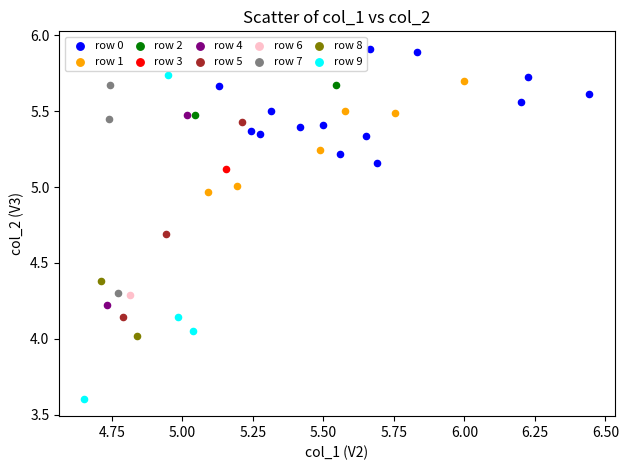

What are all the series names shown in the legend?

row 0, row 1, row 2, row 3, row 4, row 5, row 6, row 7, row 8, row 9